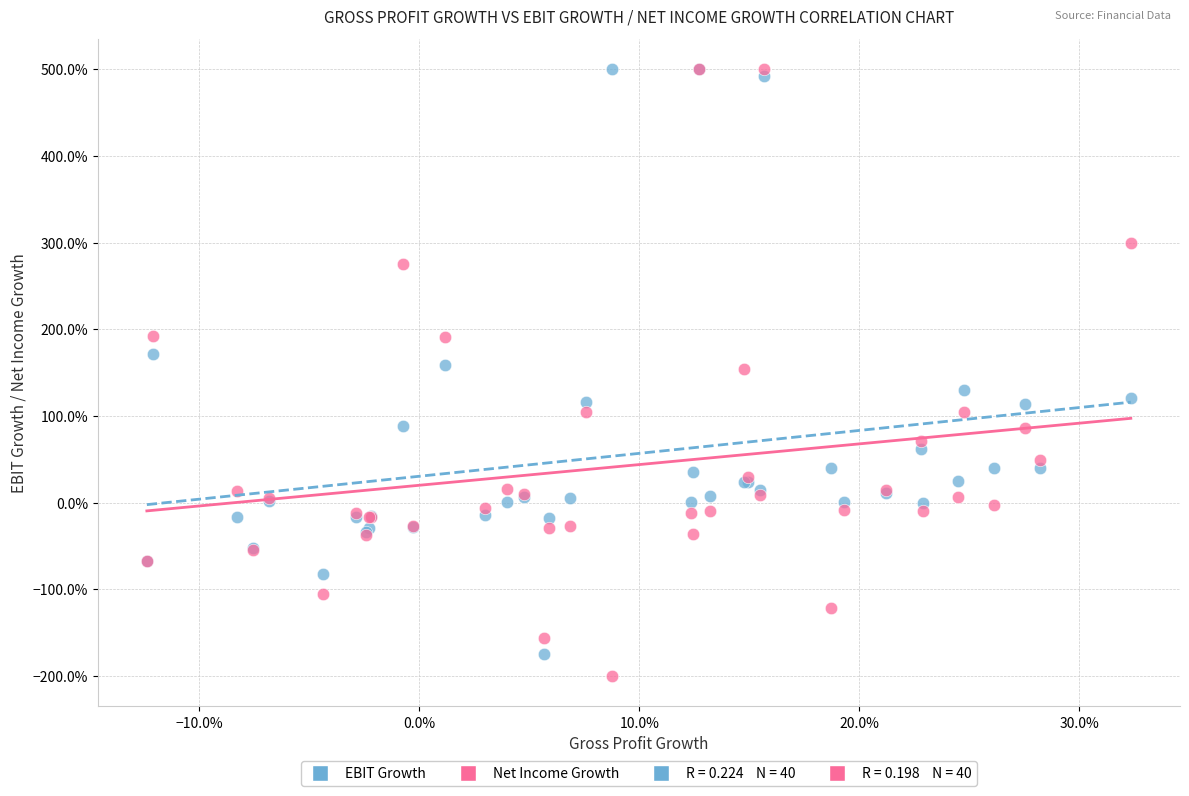

Which series has the largest Y range (max minus min)?

Net Income Growth